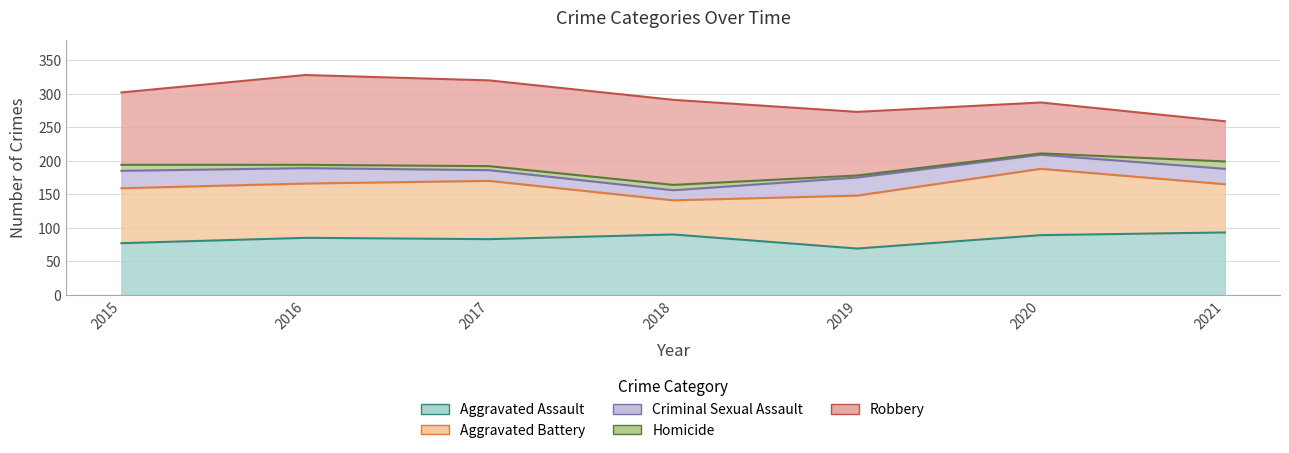

At 2018, list the series in order from largest to smallest.

Robbery, Aggravated Assault, Aggravated Battery, Criminal Sexual Assault, Homicide